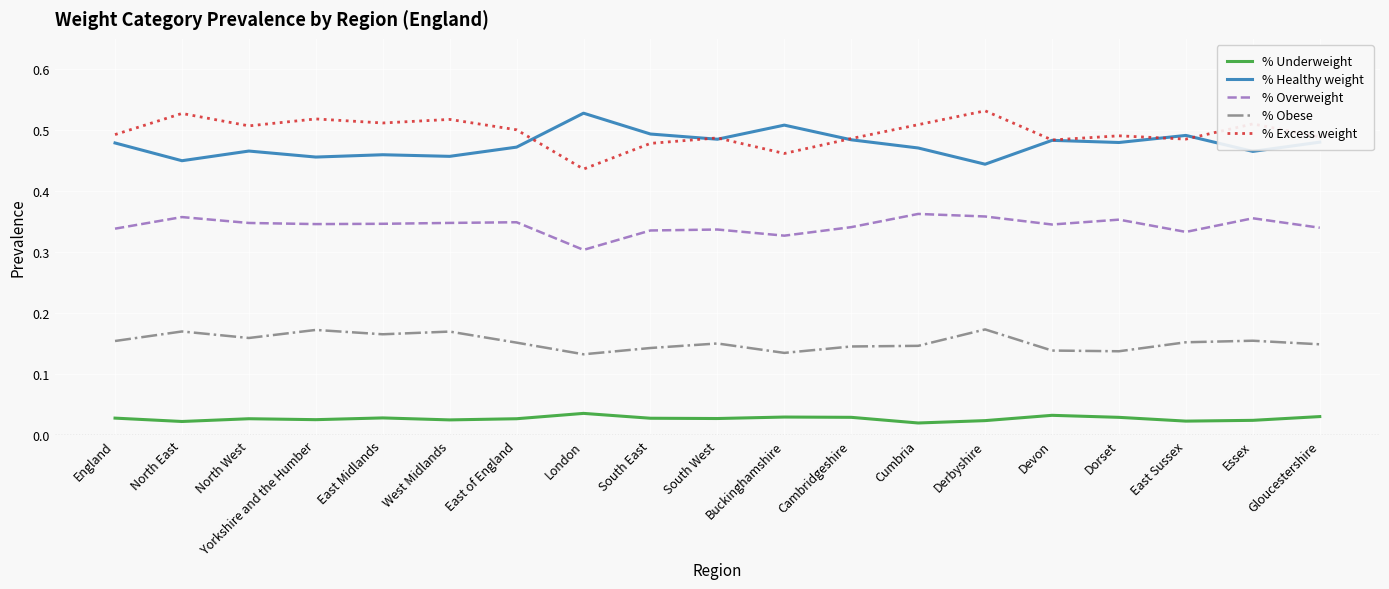

At which label does % Overweight reach its minimum?

London